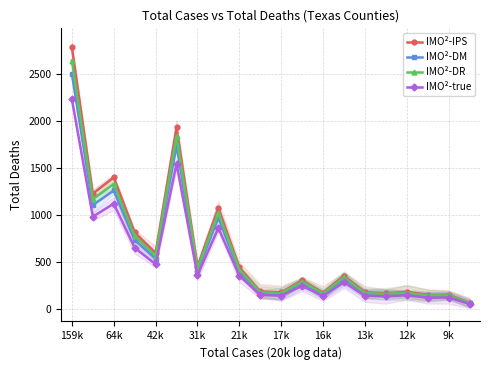

At which category is the sum across all series the highest?

159k